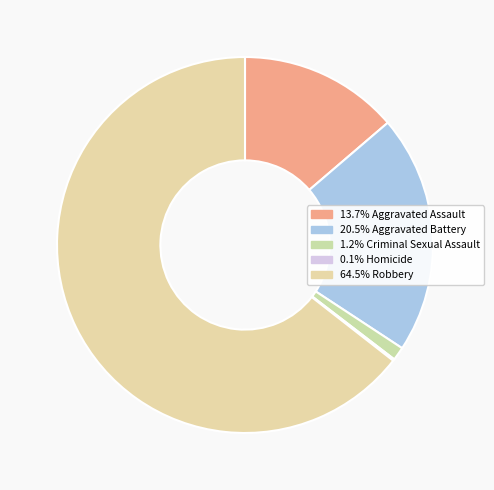

What is the majority slice?

Robbery